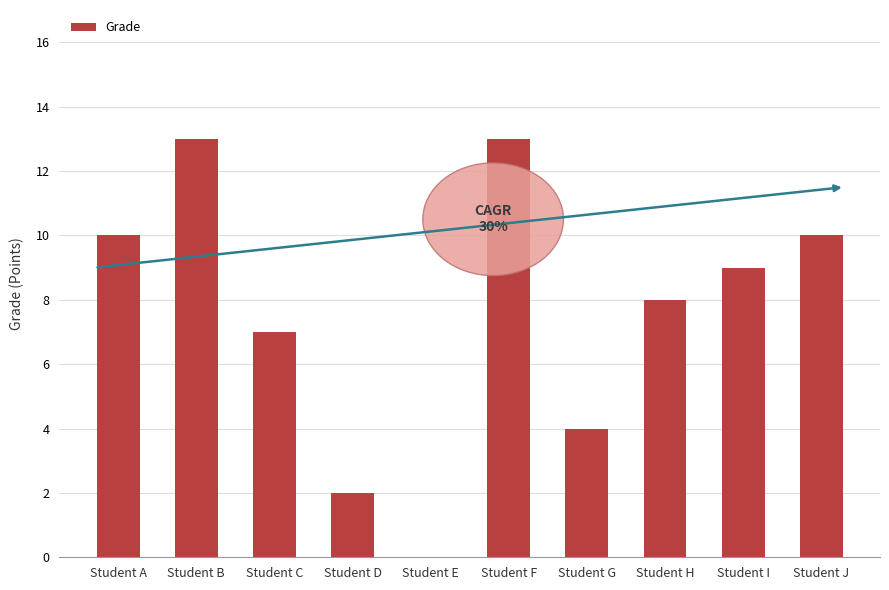

What is the greatest value displayed?

13